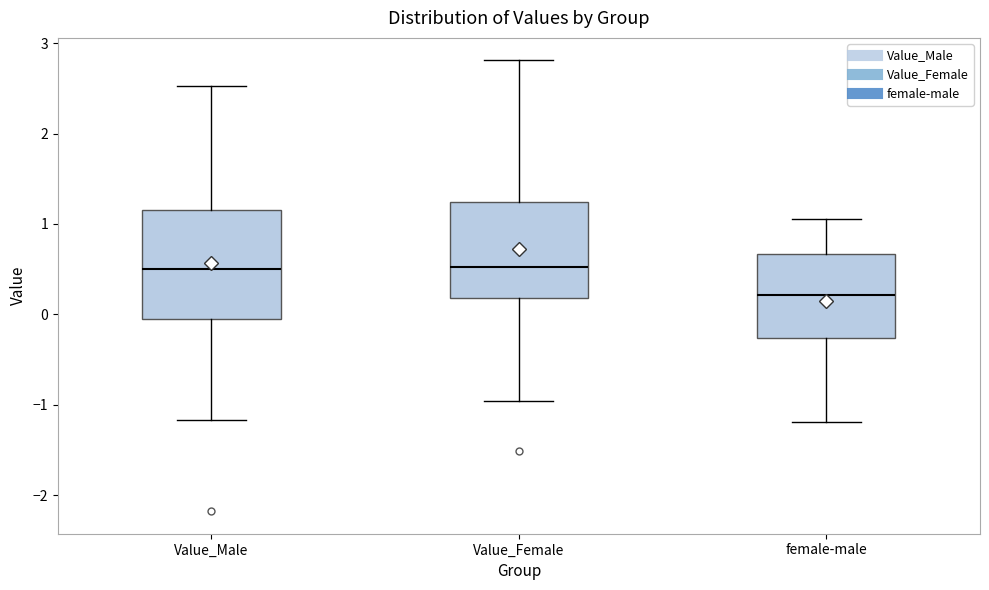

Comparing the boxes themselves (not the whiskers), which one is the tallest?

Value_Male